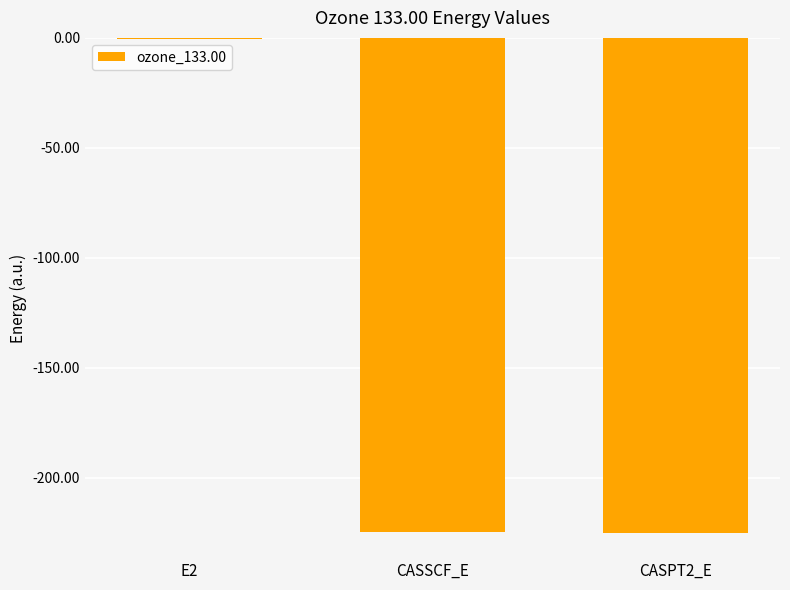

Which label corresponds to the largest value in the chart?

E2